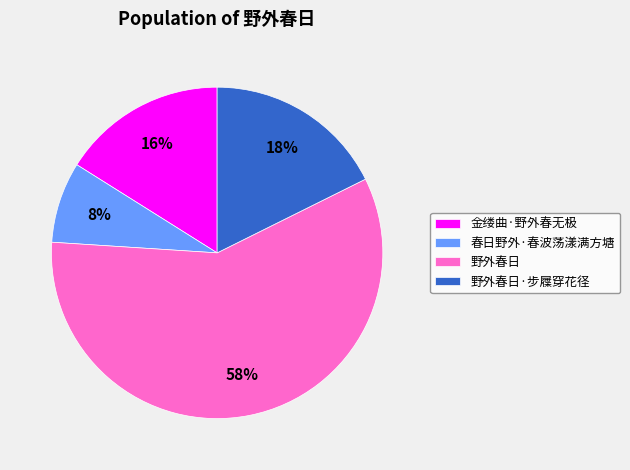

To the nearest percent, what is the difference between the largest and smallest slice percentages?

50%